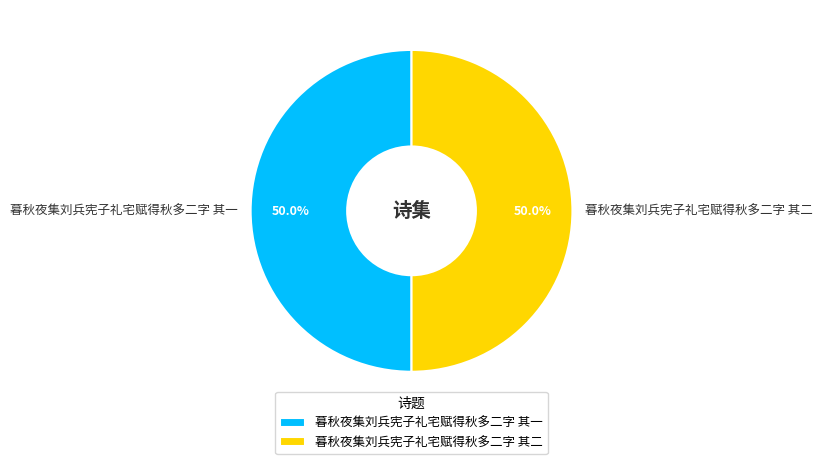

The 暮秋夜集刘兵宪子礼宅赋得秋多二字 其二 slice represents 50% of the pie. True or false?

True